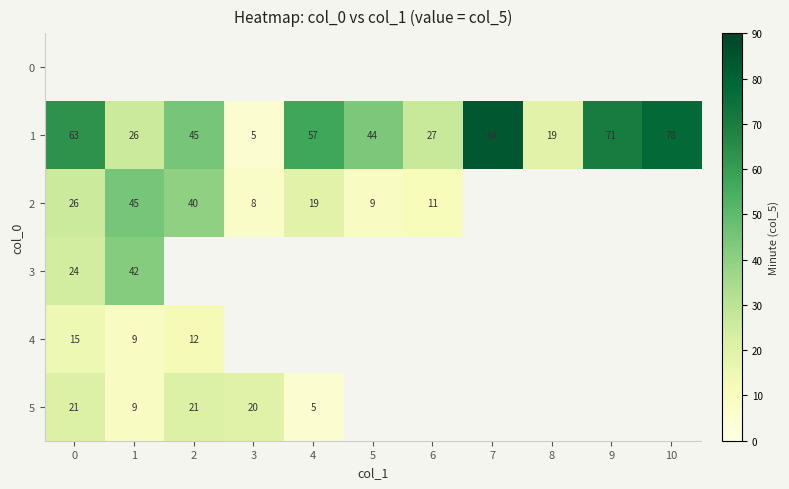

Rank the categories by row_2 value from lowest to highest.

7, 8, 9, 10, 3, 5, 6, 4, 0, 2, 1